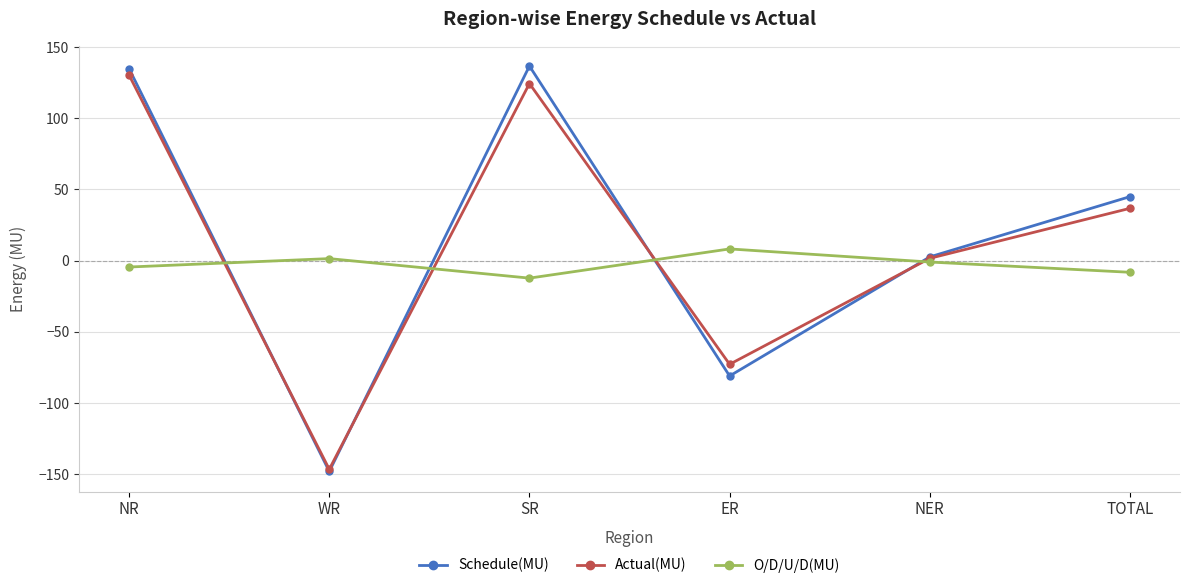

What are all the series names shown in the legend?

Schedule(MU), Actual(MU), O/D/U/D(MU)